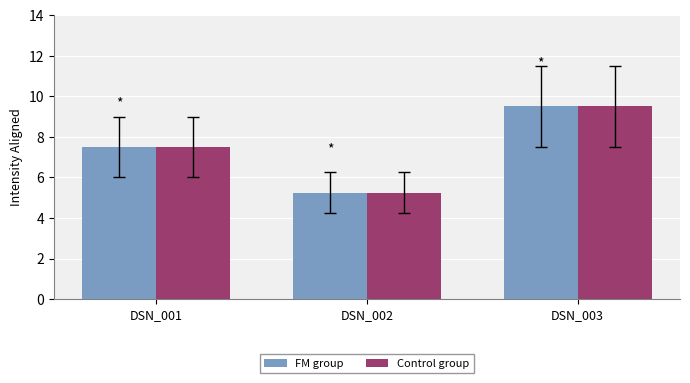

How many bars are there in each group?

2